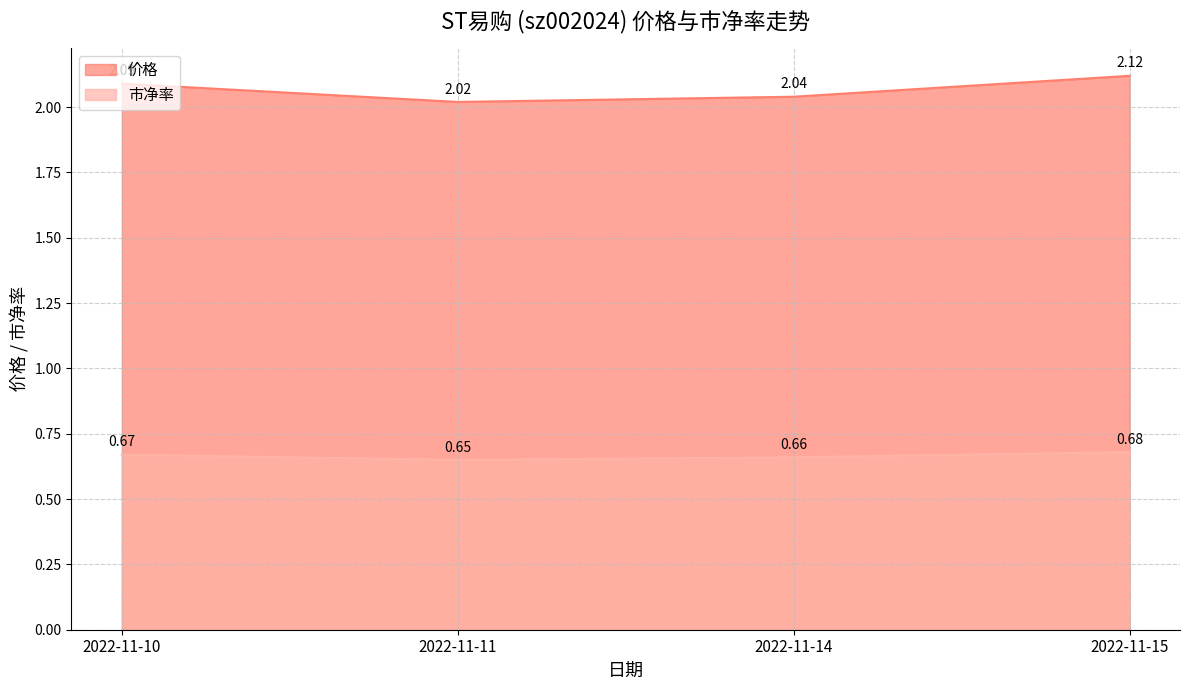

List the series in order of their peak value, lowest first.

市净率, 价格